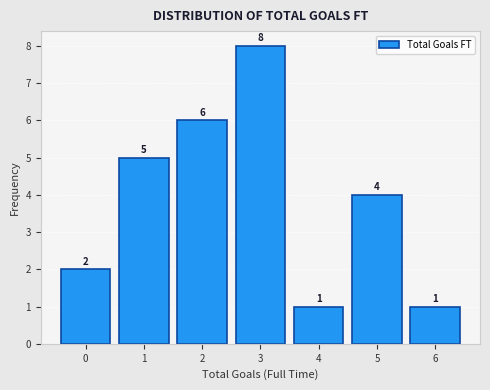

Reading left to right, extract all data points from this chart.

0=2	1=5	2=6	3=8	4=1	5=4	6=1